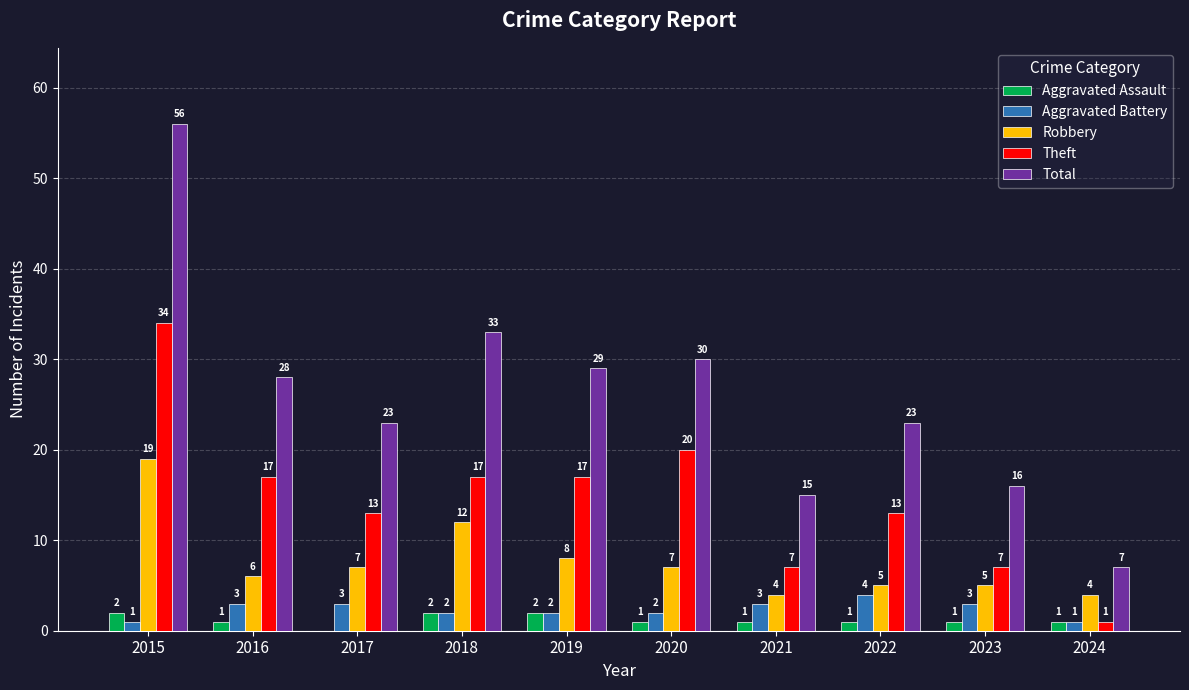

Reading left to right, list all the values displayed in this chart.

Aggravated Assault: 2	1	0	2	2	1	1	1	1	1
Aggravated Battery: 1	3	3	2	2	2	3	4	3	1
Robbery: 19	6	7	12	8	7	4	5	5	4
Theft: 34	17	13	17	17	20	7	13	7	1
Total: 56	28	23	33	29	30	15	23	16	7